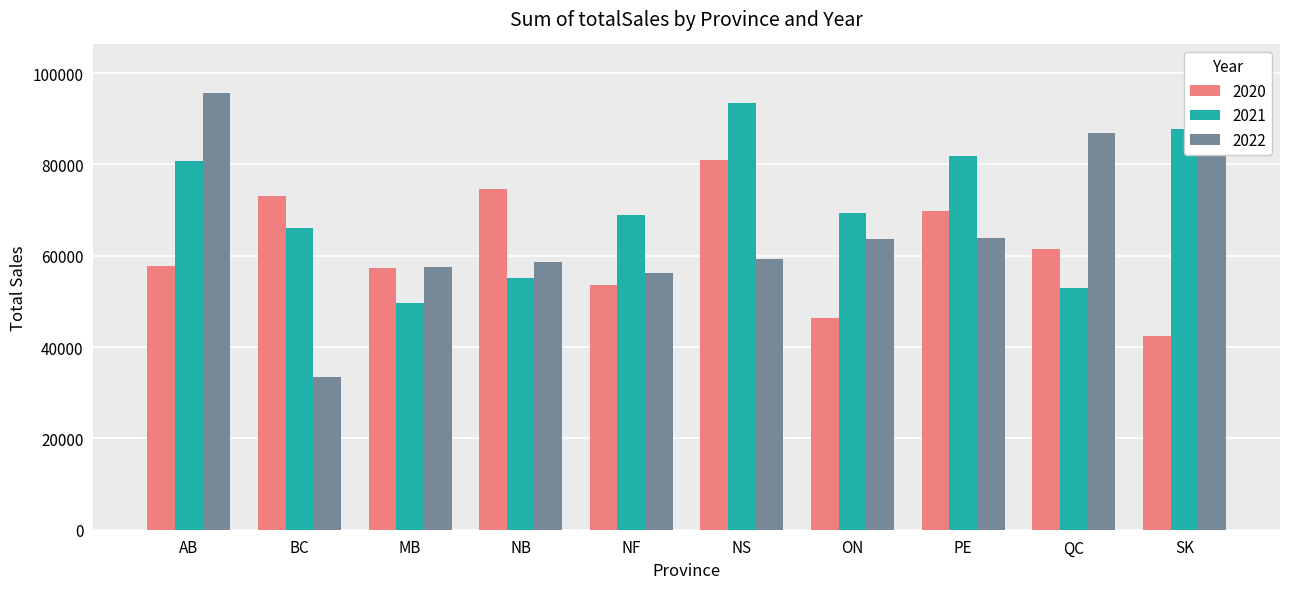

The value of 2020 at AB is 99293.6. True or false?

False